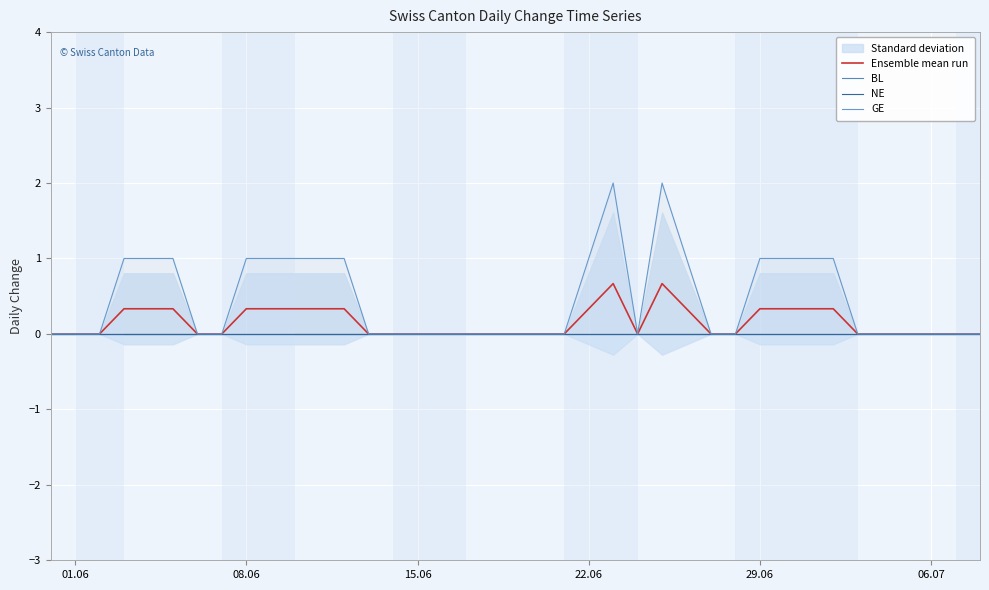

True or false: GE has a value of 0.0 at 01.06.

True